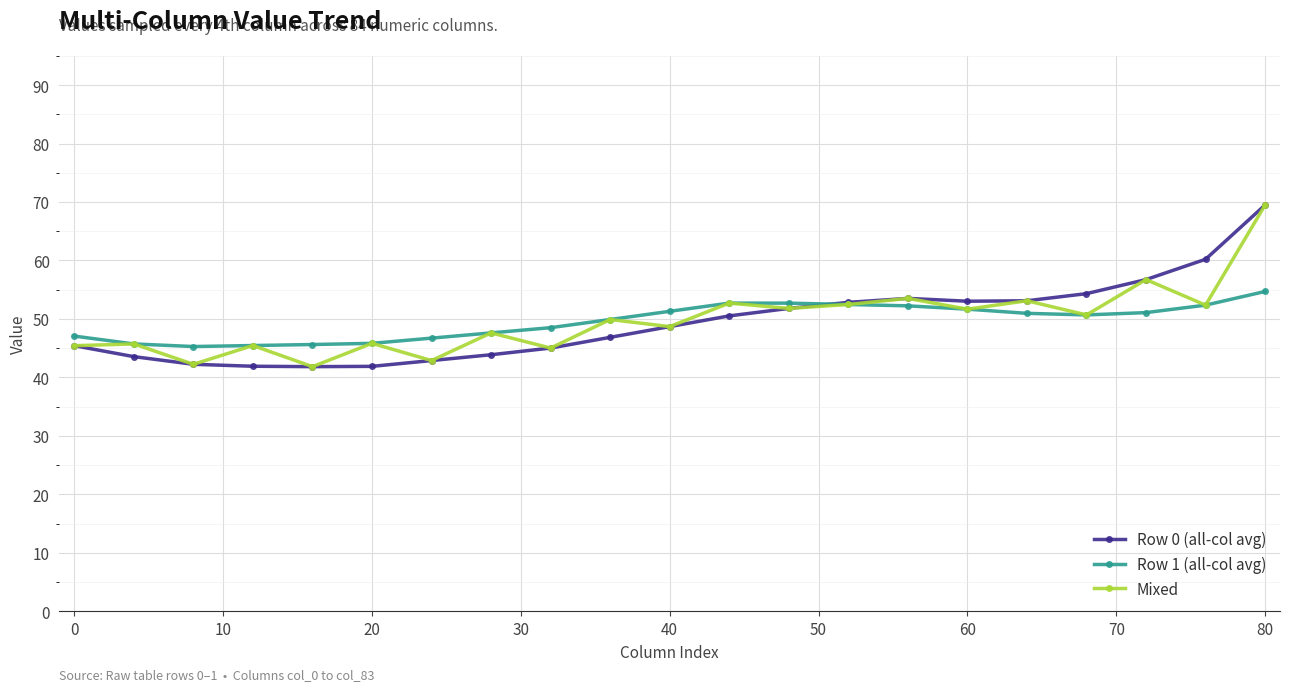

What is the minimum value for Row 1 (all-col avg)?

45.3